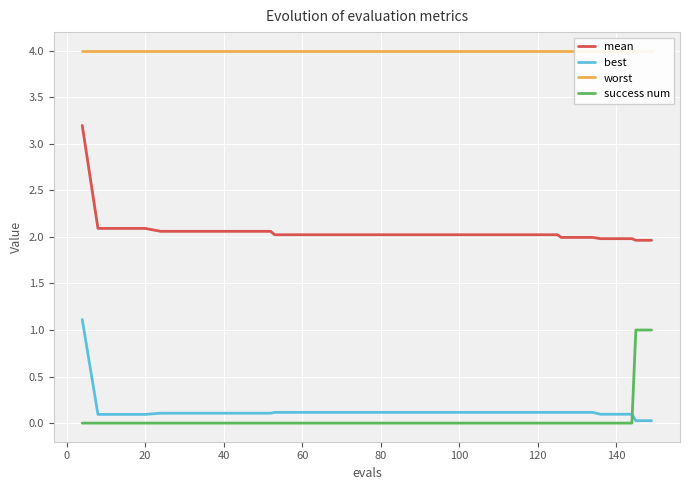

What is the minimum value for mean?

2.0